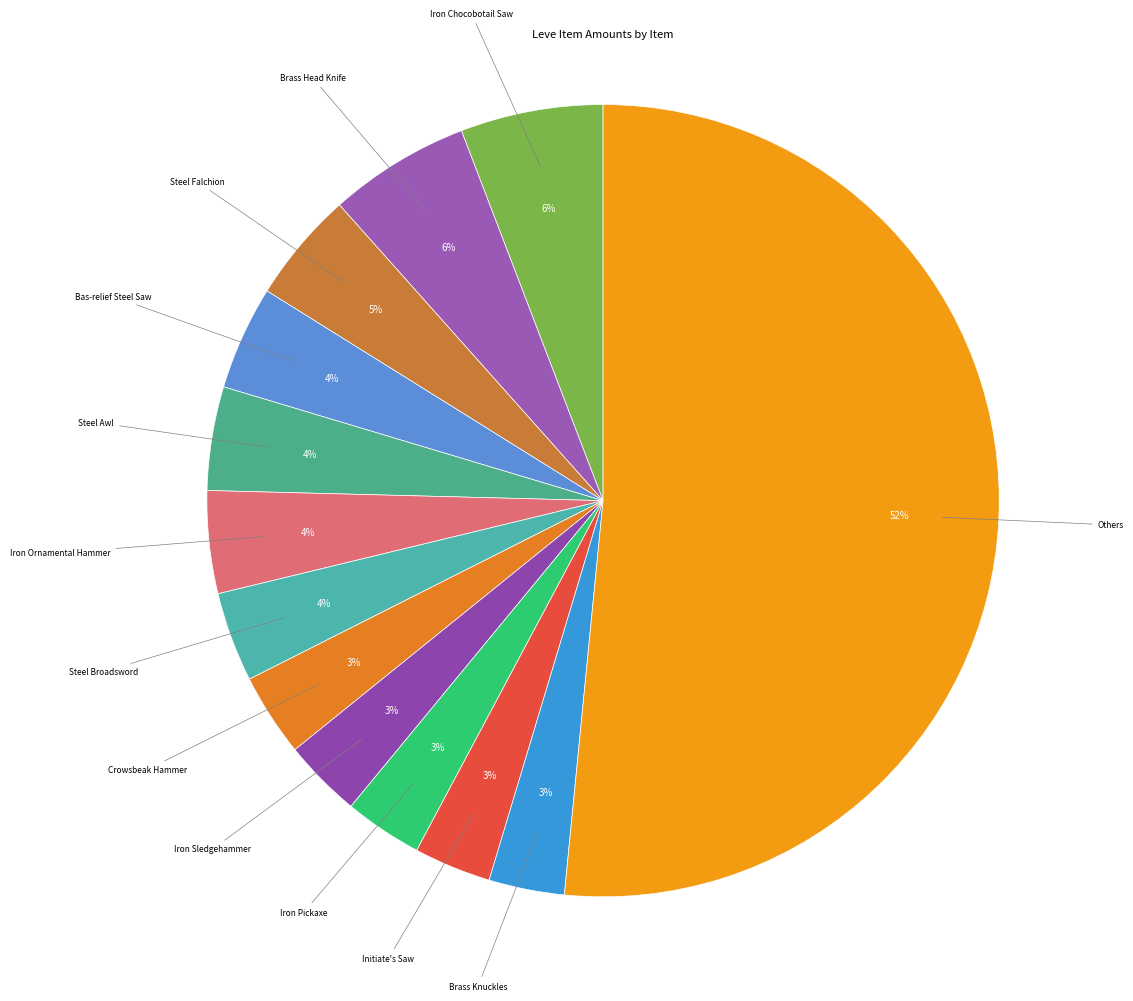

How many segments does this pie chart have?

13